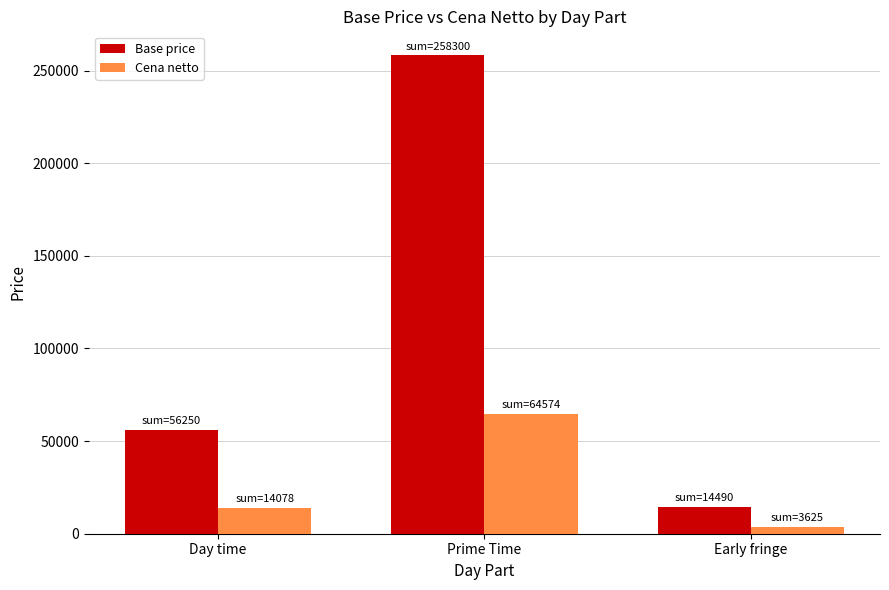

Does the chart contain stacked bars?

No